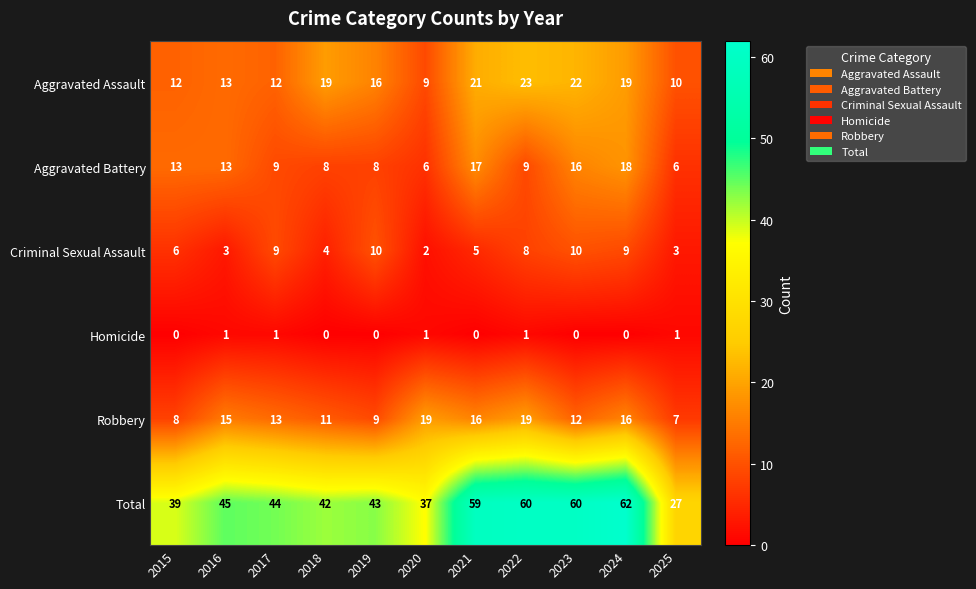

At which label does Aggravated Assault first exceed 16?

2018